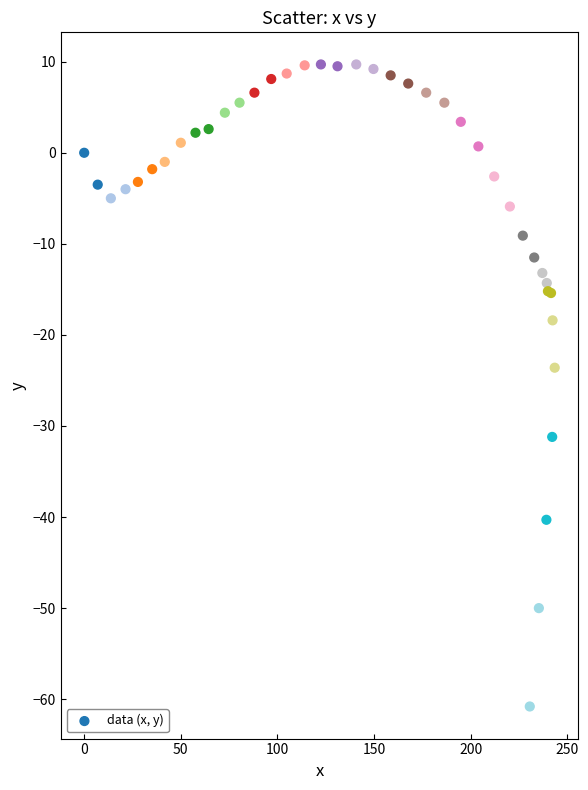

What Y value in the scatter plot is closest to -25?

-23.6